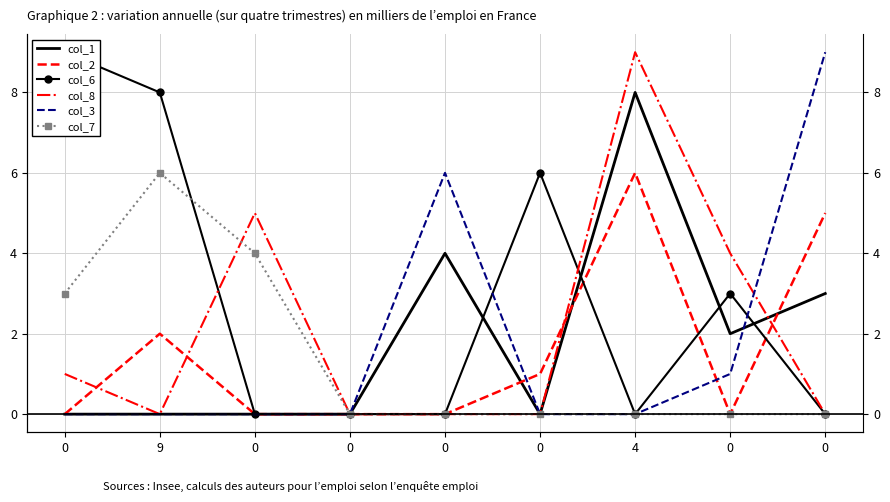

Reading right to left, extract all data points from this chart.

col_1: 0=3	0=2	4=8	0=0	0=4	0=0	0=0	9=0	0=0
col_2: 0=5	0=0	4=6	0=1	0=0	0=0	0=0	9=2	0=0
col_6: 0=0	0=3	4=0	0=6	0=0	0=0	0=0	9=8	0=9
col_8: 0=0	0=4	4=9	0=0	0=0	0=0	0=5	9=0	0=1
col_3: 0=9	0=1	4=0	0=0	0=6	0=0	0=0	9=0	0=0
col_7: 0=0	0=0	4=0	0=0	0=0	0=0	0=4	9=6	0=3